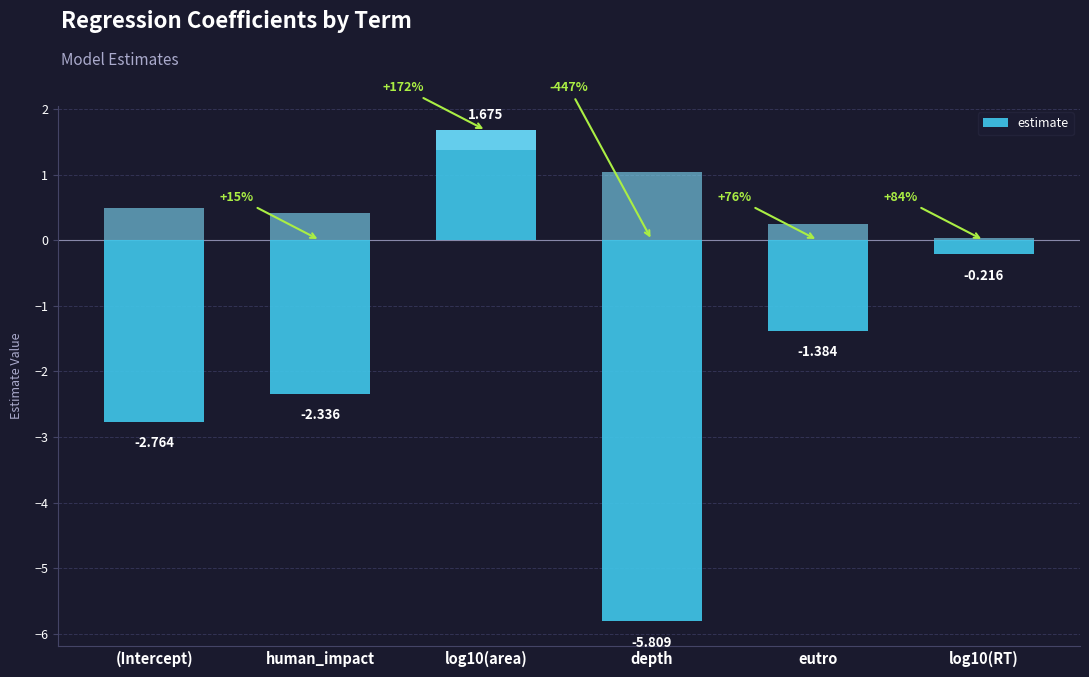

Which has a higher value, log10(RT) or log10(area)?

log10(area)